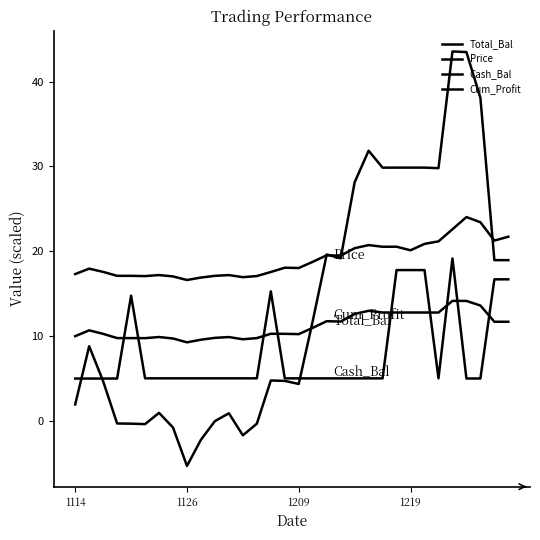

True or false: Total_Bal and Price cross at least once.

False